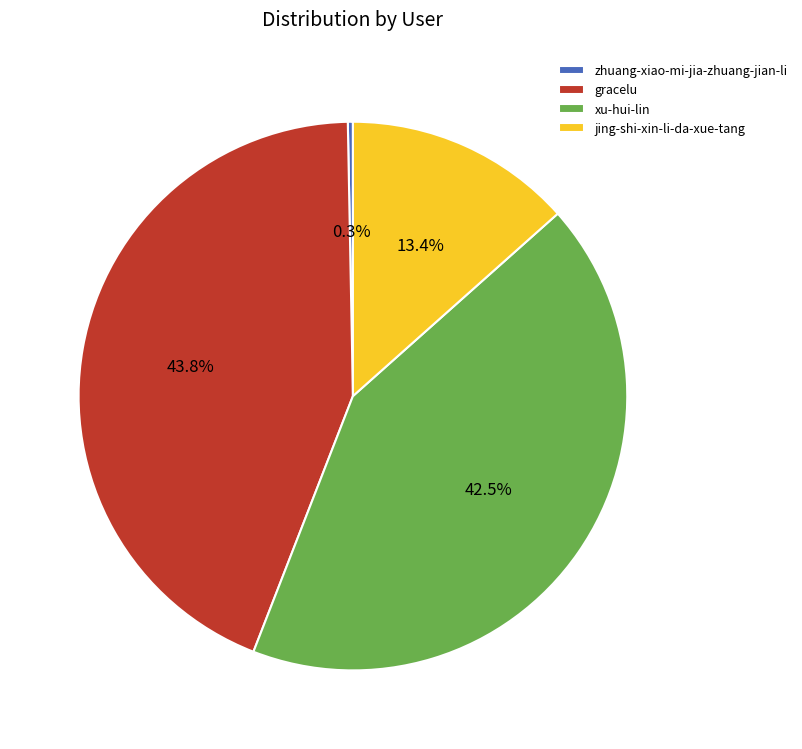

To the nearest percent, what portion does gracelu represent?

44%